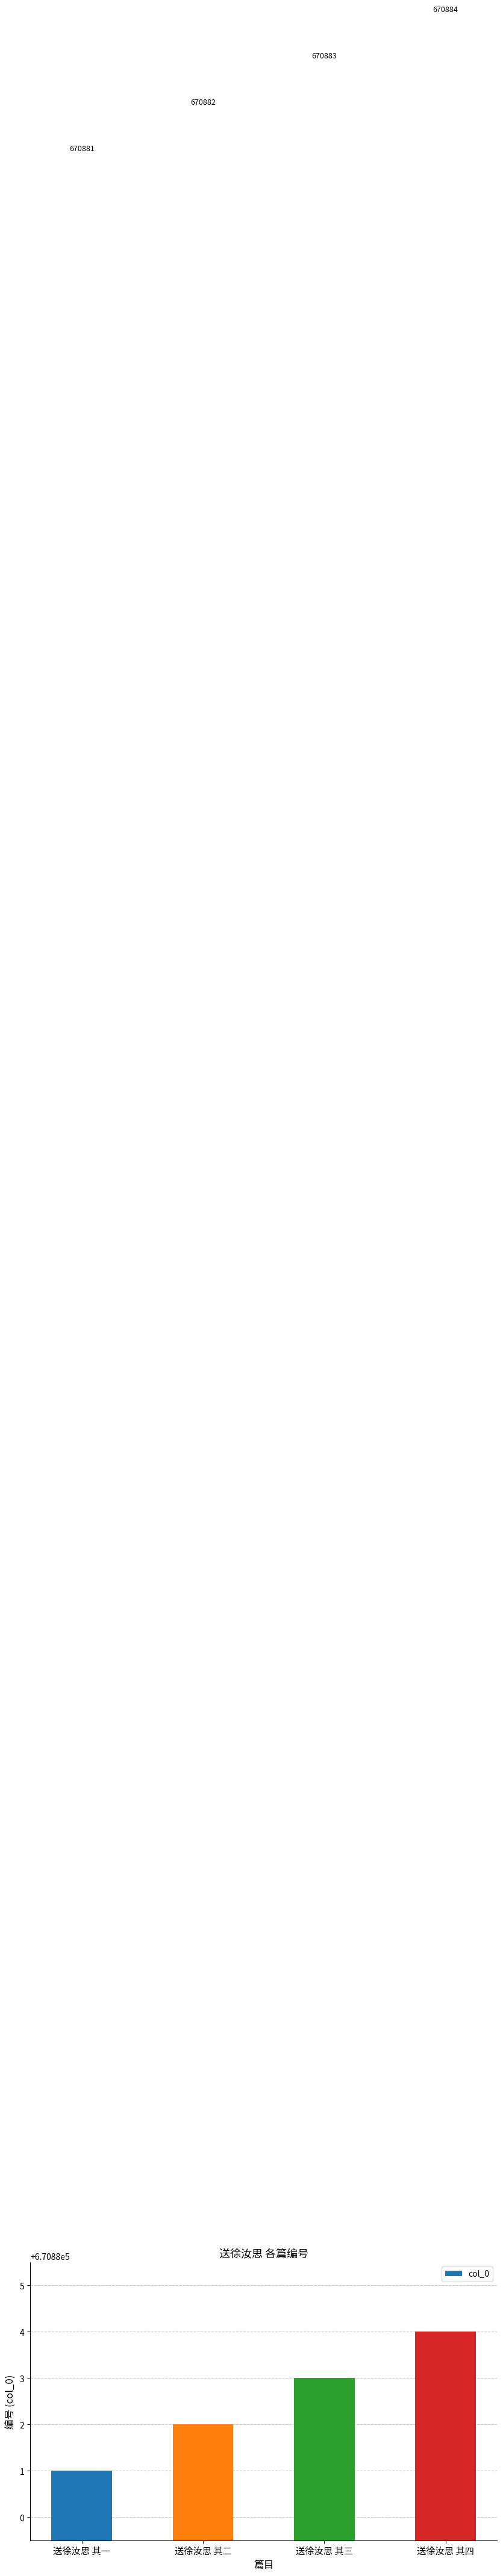

How many values are below 670883?

2